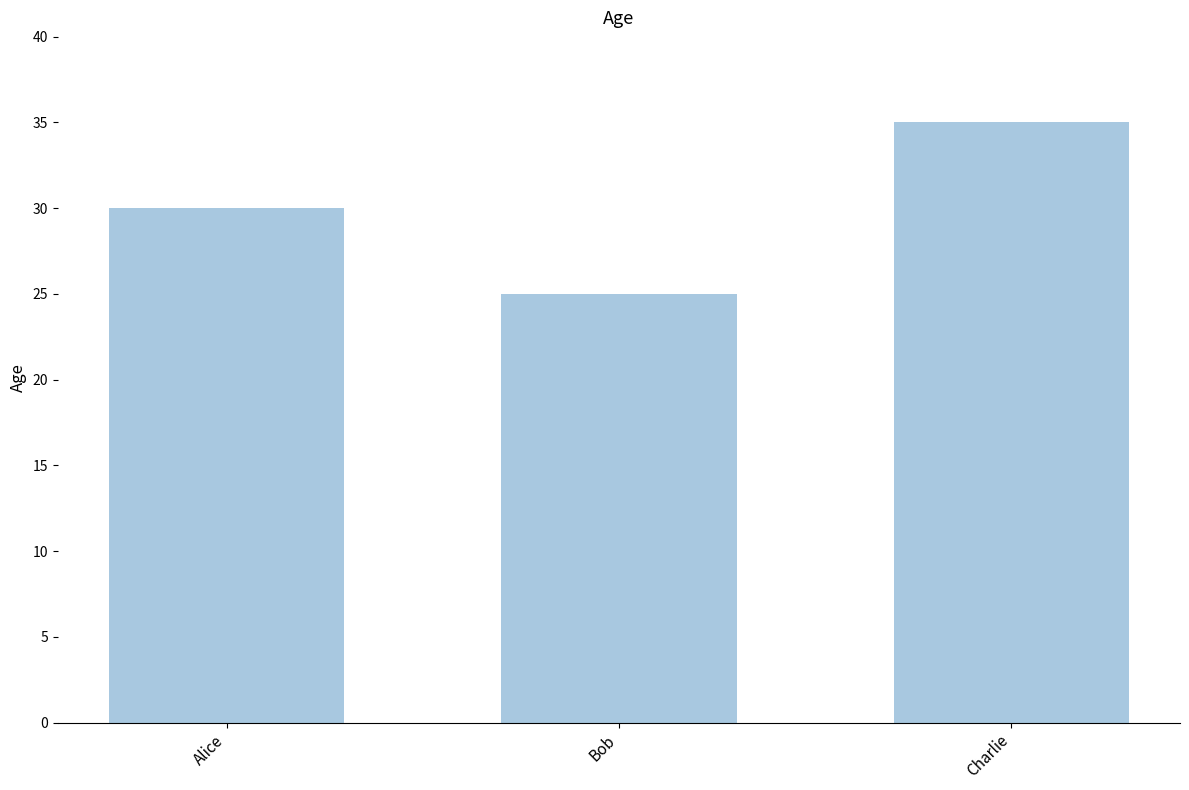

Between Charlie and Alice, which is larger?

Charlie